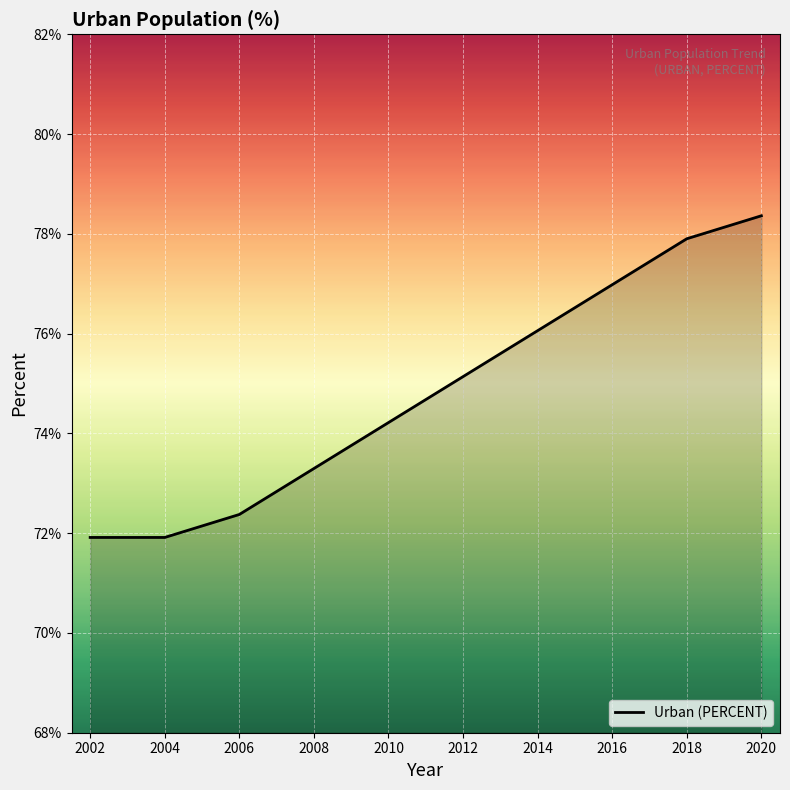

True or false: the data shows 109.1 at 2018.

False